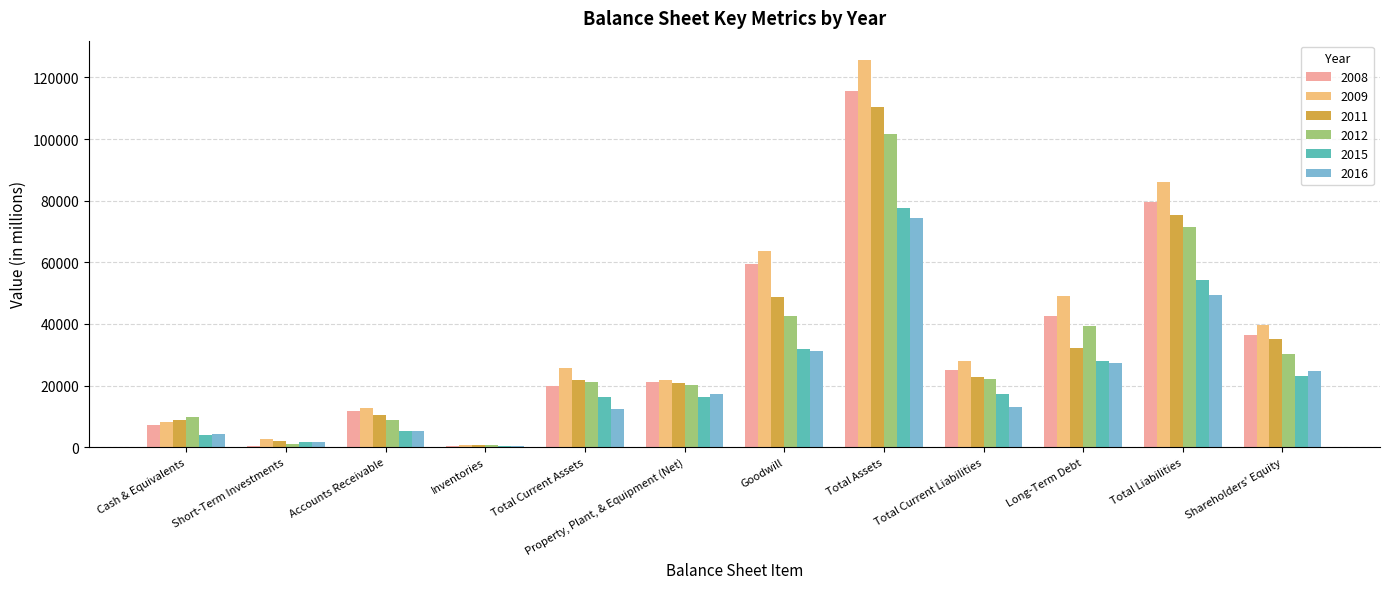

What value does the 2015 series have at Total Assets, to the nearest 10?

77600